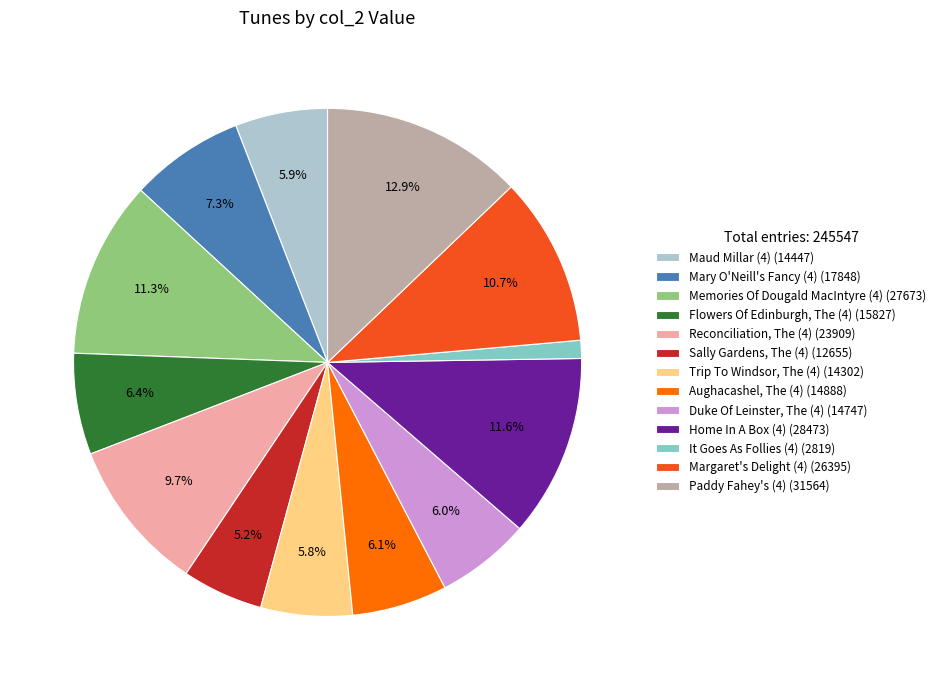

Is Sally Gardens, The (4) the majority of the pie?

No